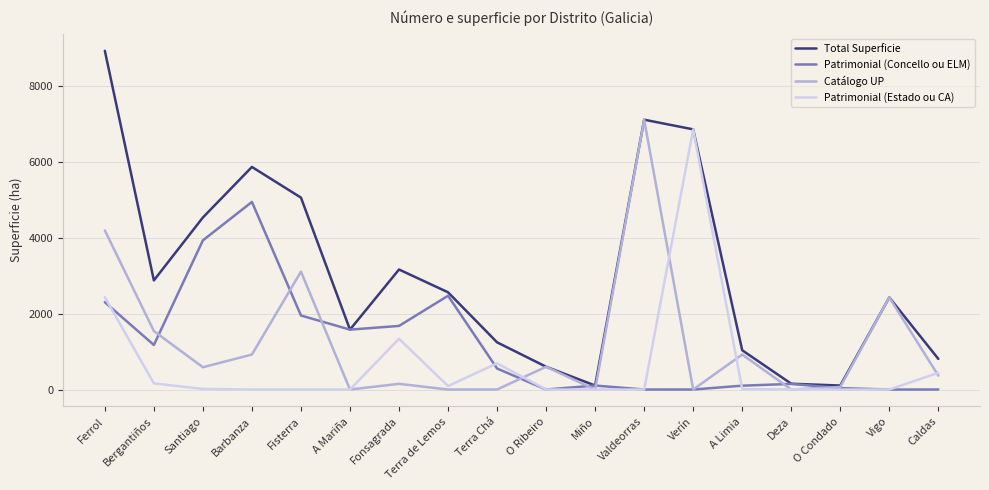

Where does the Total Superficie series first go above 2566?

Ferrol